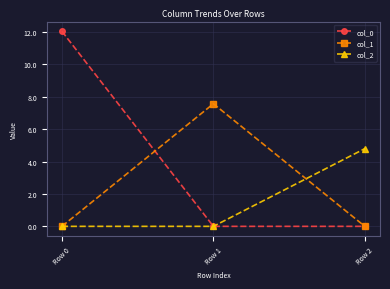

Between Row 1 and Row 2, which series saw the biggest shift?

col_1